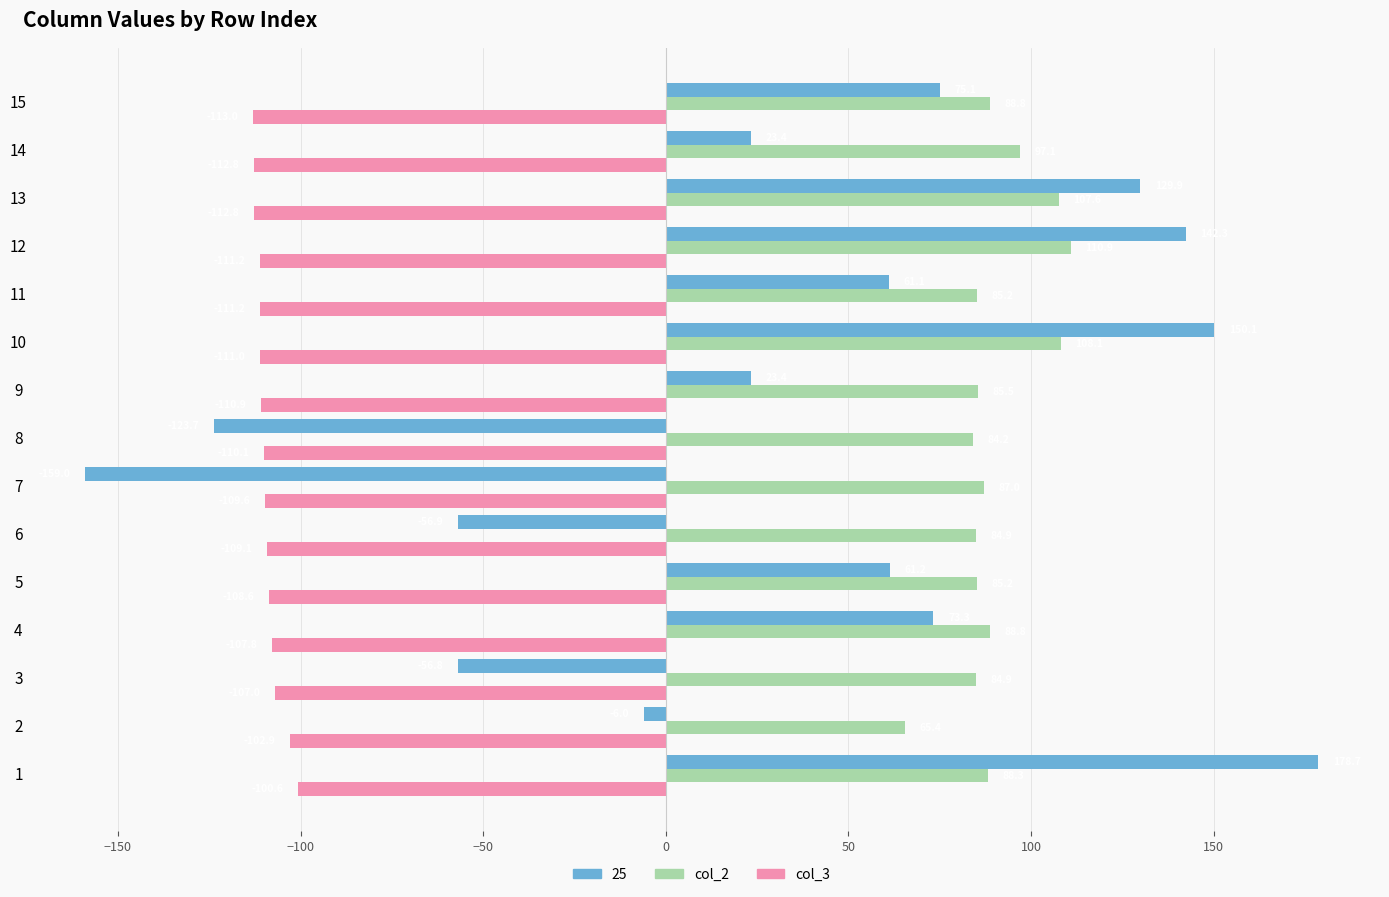

Which series has the largest range (max minus min)?

25